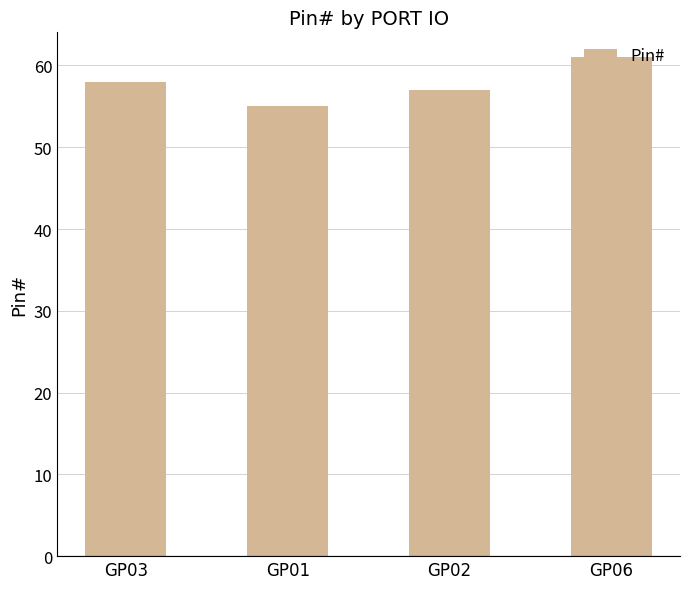

True or false: the data shows 95 at GP06.

False